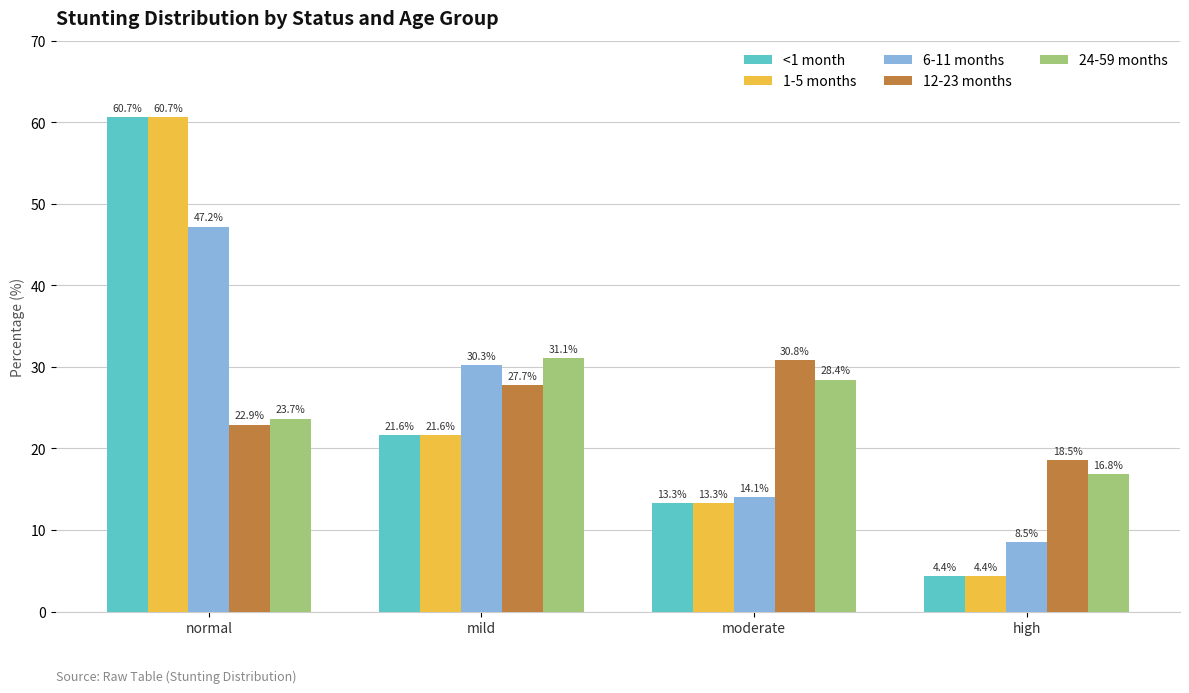

True or false: 24-59 months has a value of 16.1 at normal.

False